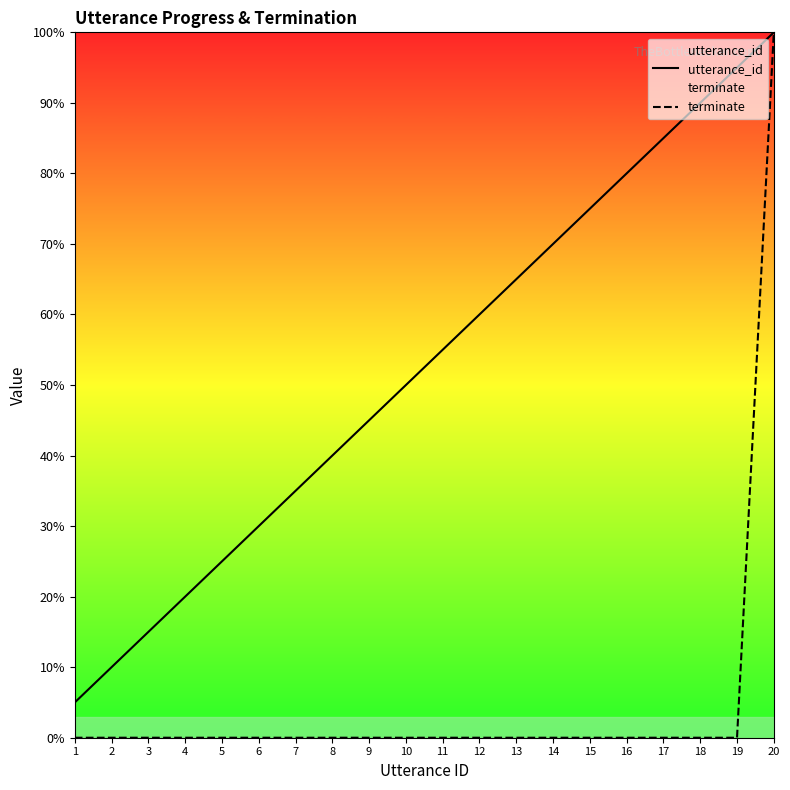

Which has a higher value, 18 or 6?

18